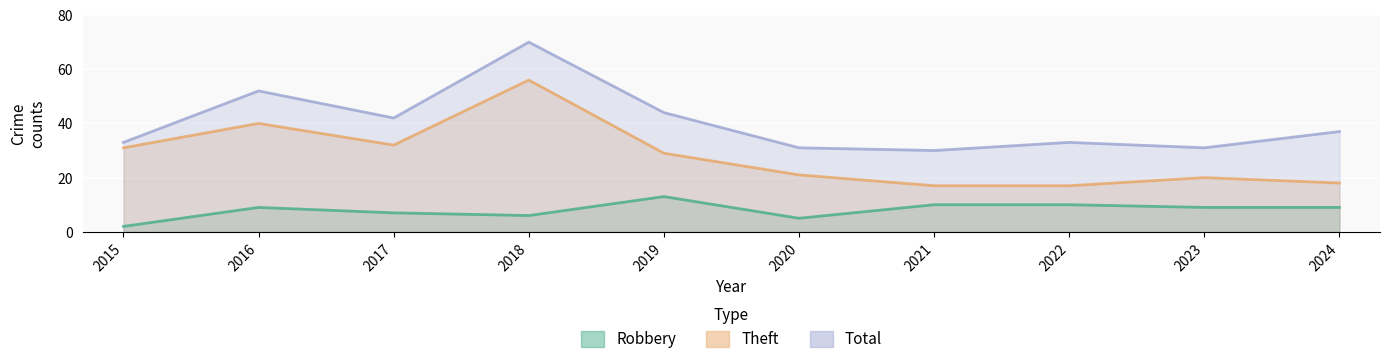

How many distinct data groups are displayed?

3